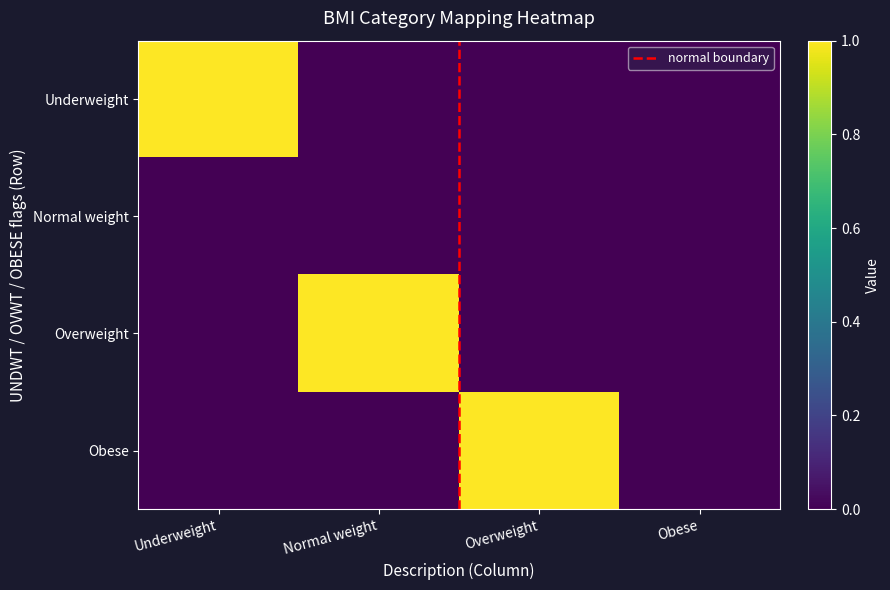

At how many categories does at least one series exceed 0?

3